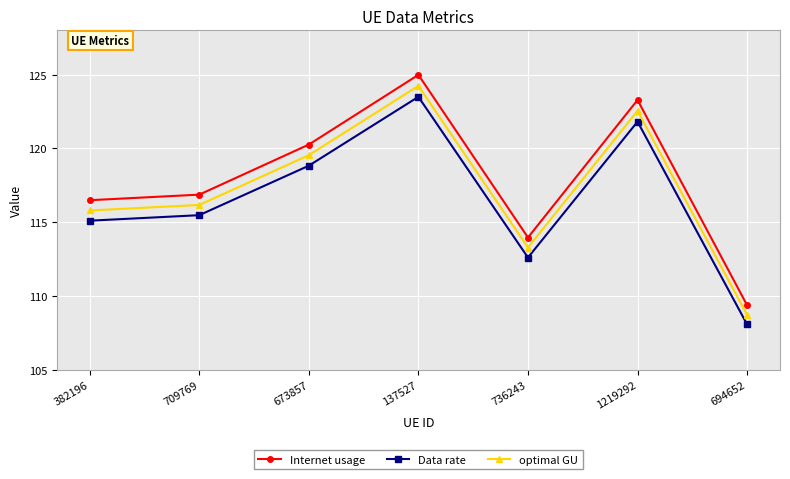

Reading left to right, list all the values displayed in this chart.

Internet usage: 382196=116.5	709769=116.9	673857=120.3	137527=125.0	736243=114.0	1219292=123.3	694652=109.4
Data rate: 382196=115.1	709769=115.5	673857=118.8	137527=123.5	736243=112.6	1219292=121.8	694652=108.1
optimal GU: 382196=115.8	709769=116.2	673857=119.5	137527=124.2	736243=113.3	1219292=122.5	694652=108.7